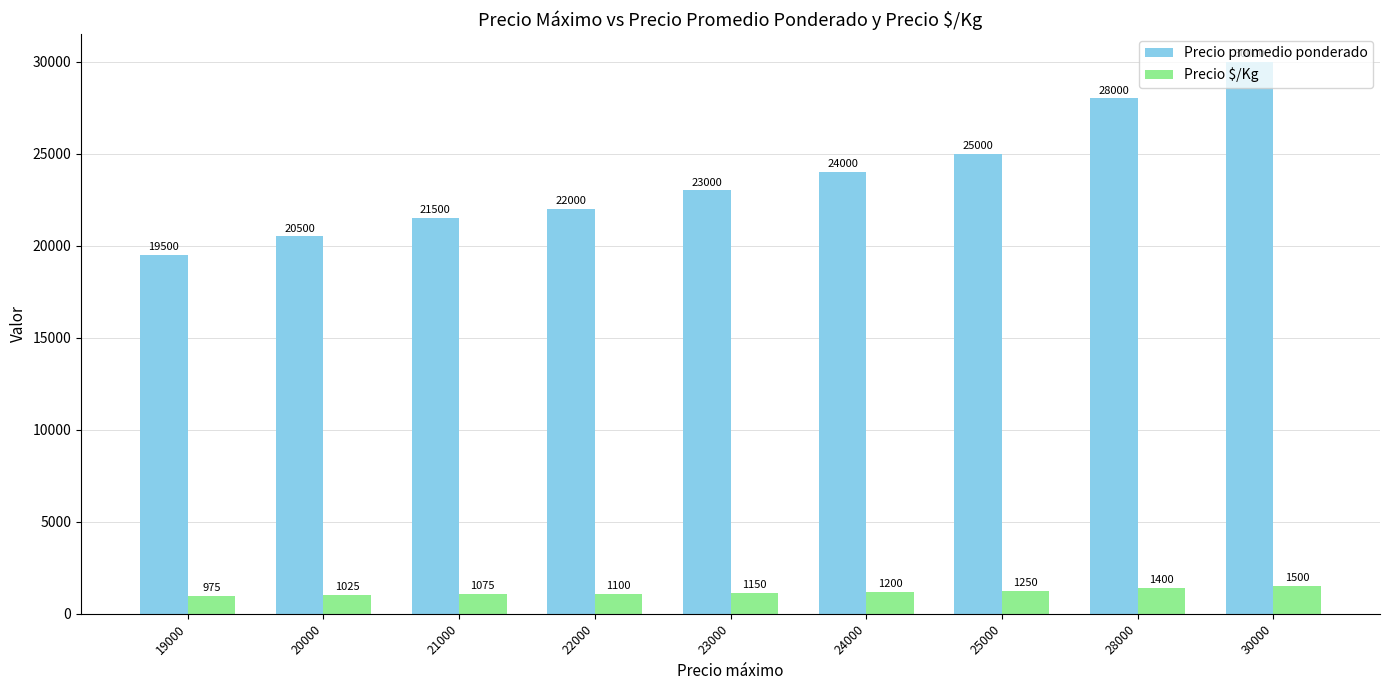

What is the sum of the Precio promedio ponderado values at 24000 and 20000?

44500